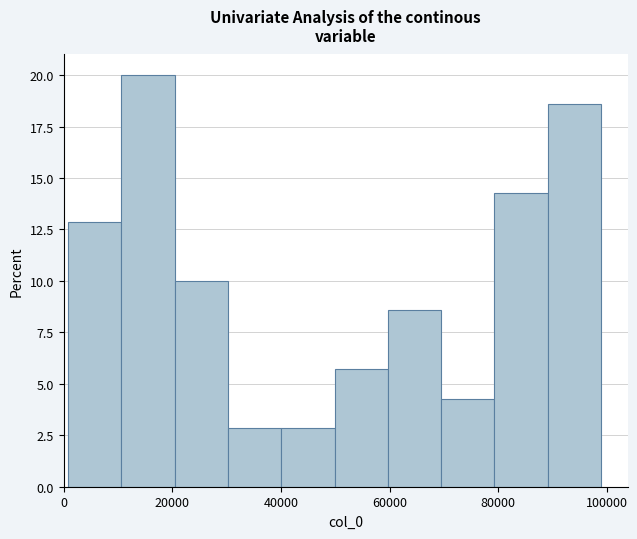

Reading left to right, transcribe this chart: for each bar, give the range it covers on the x-axis and its height. Neither the bar edges nor the heights are printed on the chart, so give them approximately, as read against the axes.

0 to 10000: 13.0
10000 to 20000: 20.0
20000 to 30000: 10.0
30000 to 40000: 3.0
40000 to 50000: 3.0
50000 to 60000: 5.5
60000 to 70000: 8.5
70000 to 80000: 4.5
80000 to 90000: 14.5
90000 to 98000: 18.5